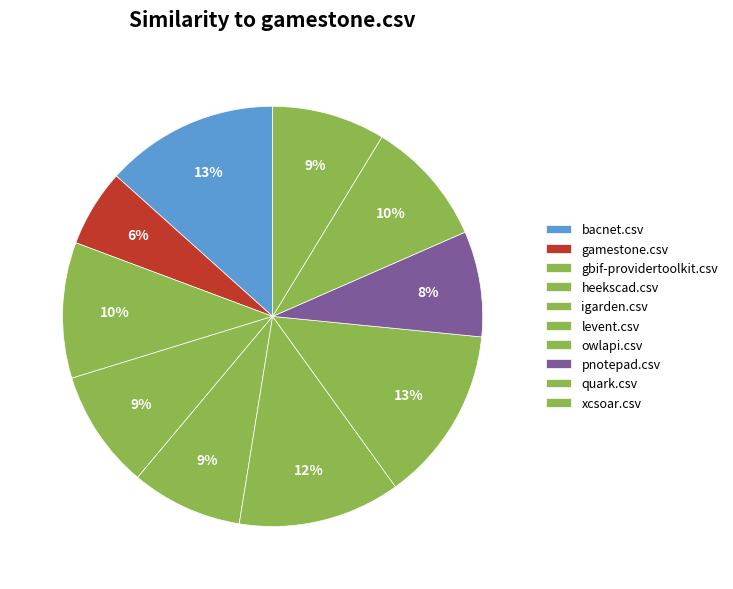

Count the number of slices in the pie.

10